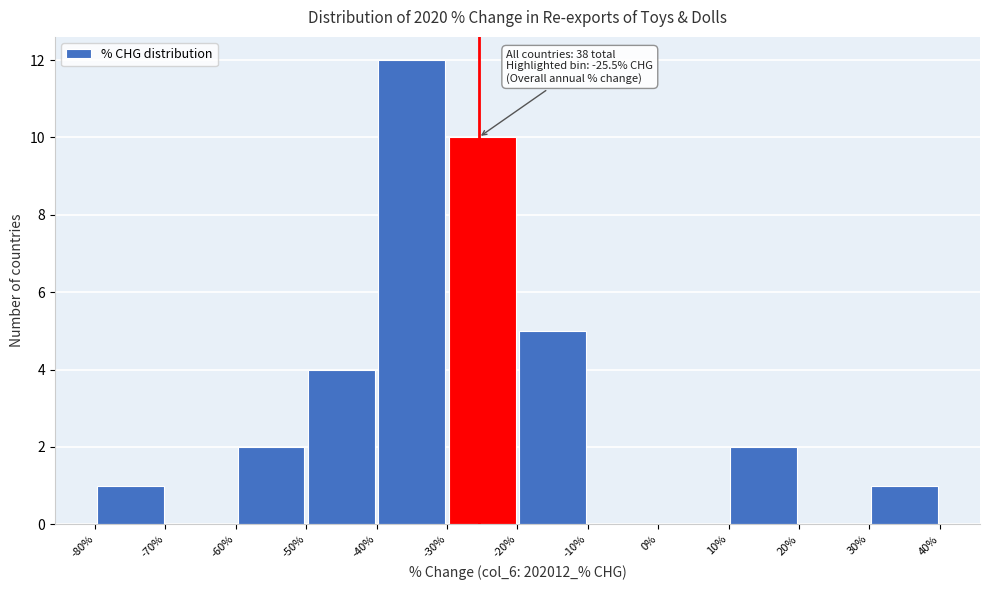

Over which range of the x-axis is the bar tallest?

-40% to -30%